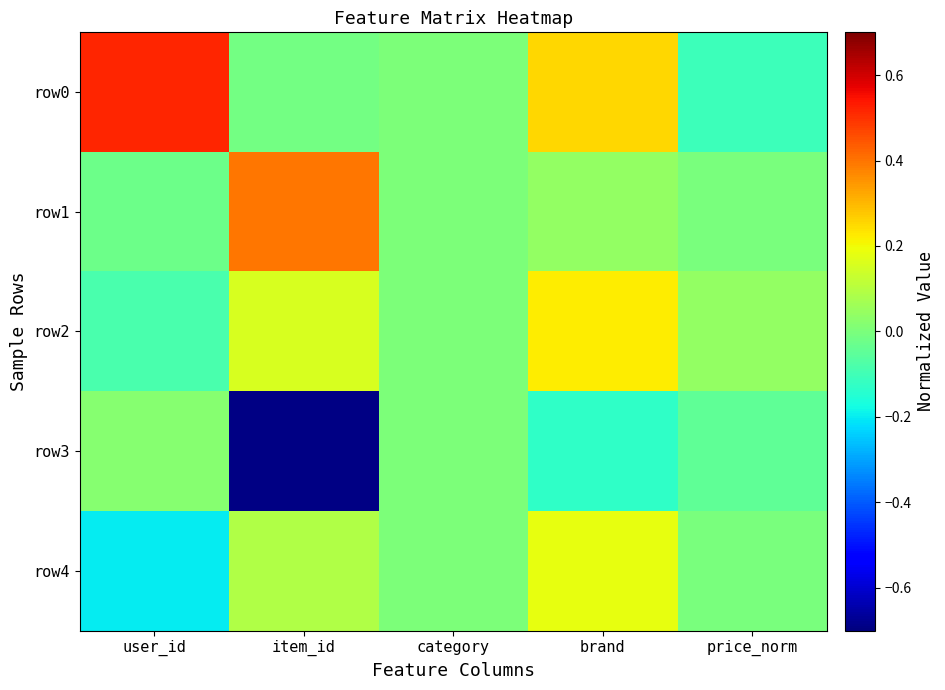

Between price_norm and brand, which is larger?

brand